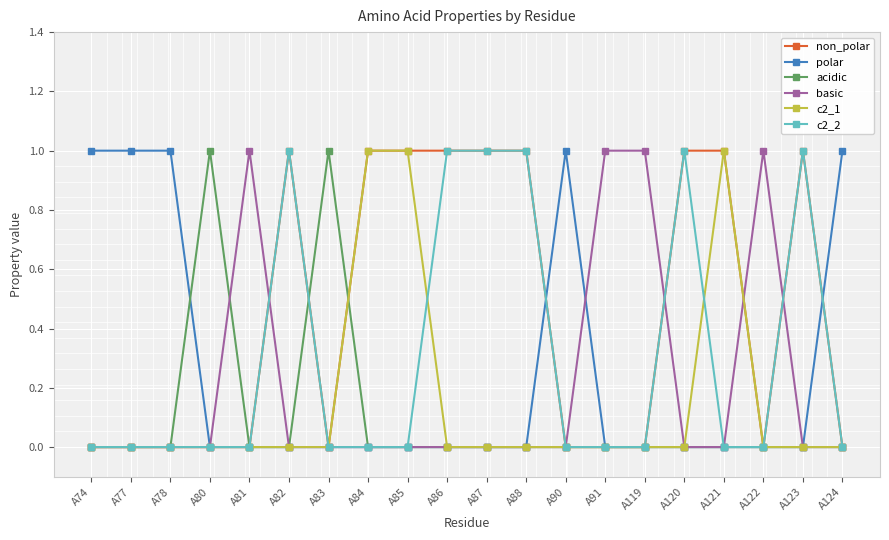

True or false: acidic has more than 1 interior local peaks.

True